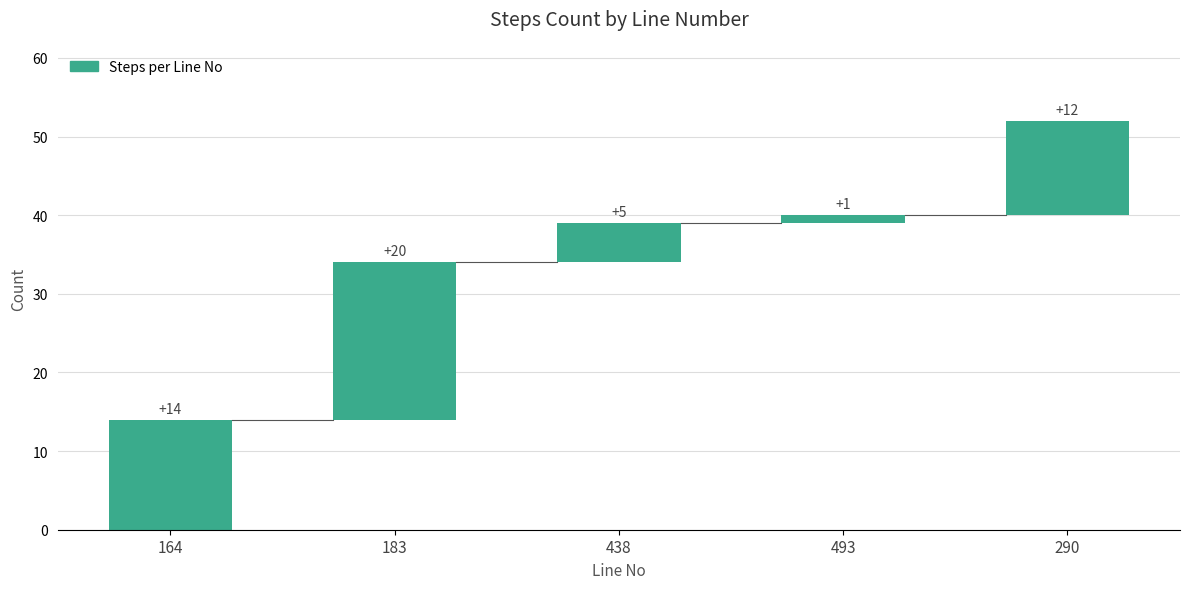

Reading right to left, list all the values displayed in this chart.

12	1	5	20	14